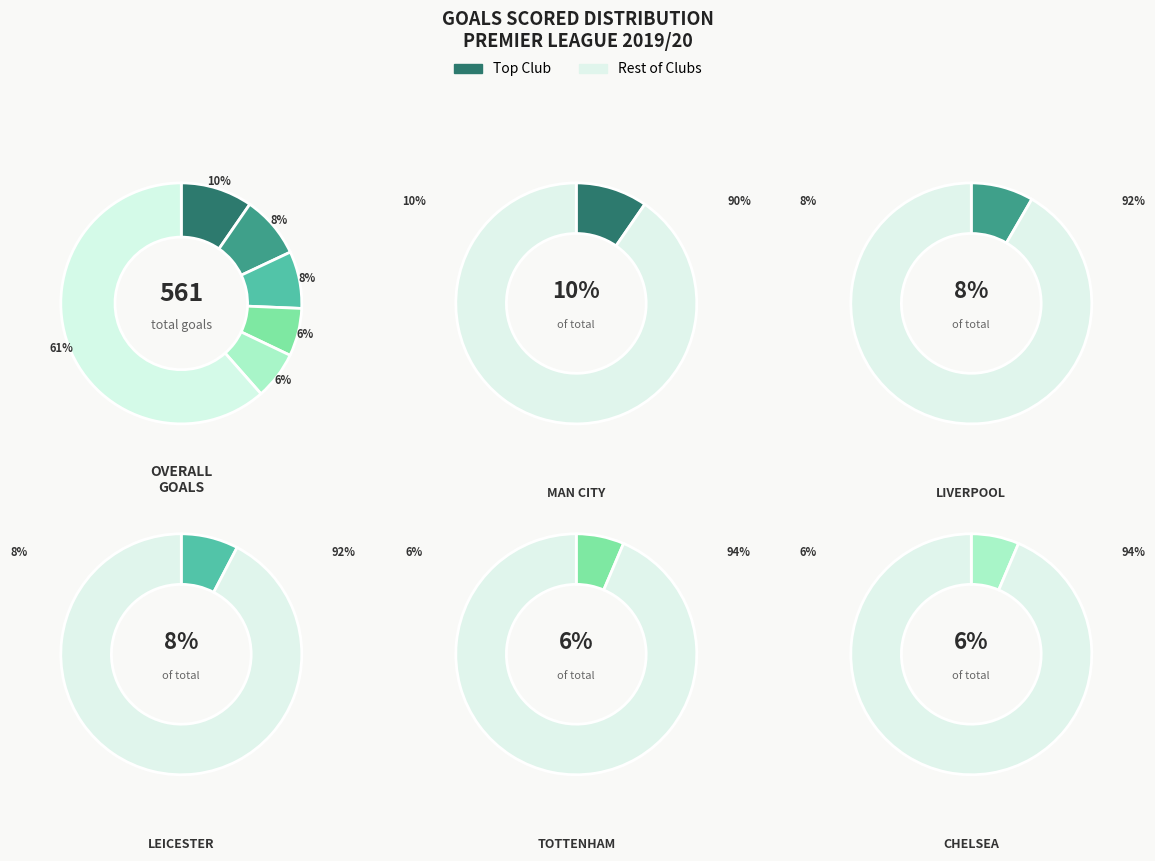

Combined, do Man United and Norwich account for over 50%?

No